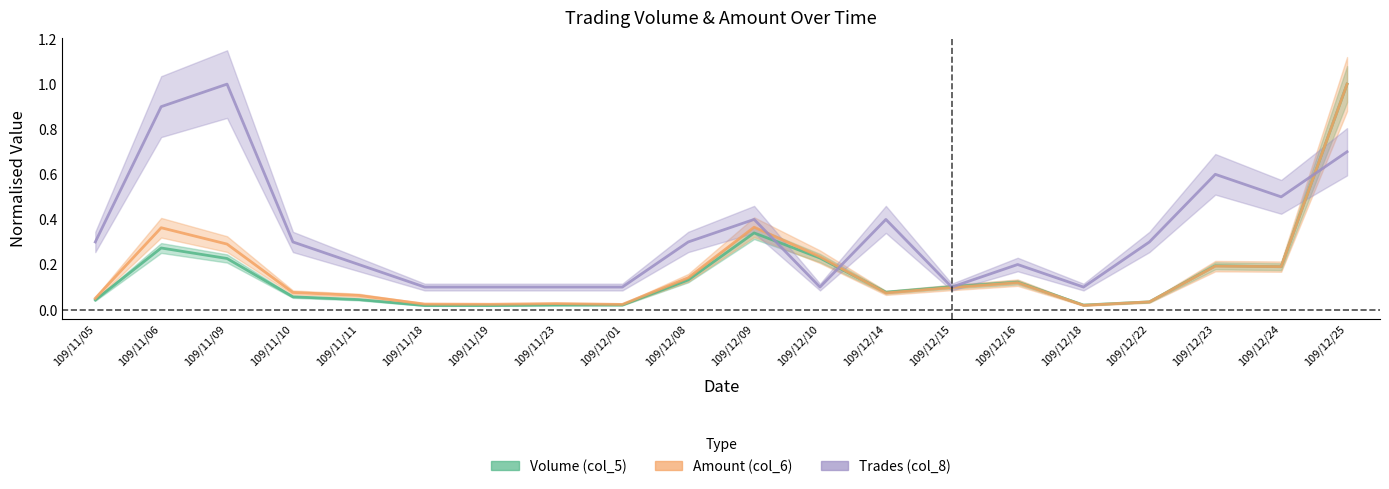

What is the value of the Trades (col_8) point at the 6th from the left?

0.1